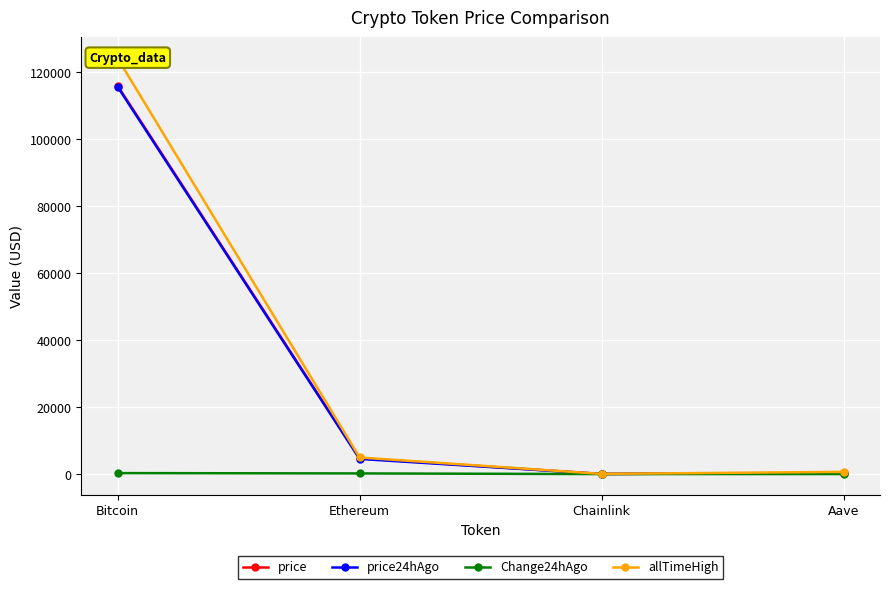

At which category does price24hAgo reach its first local valley?

Chainlink